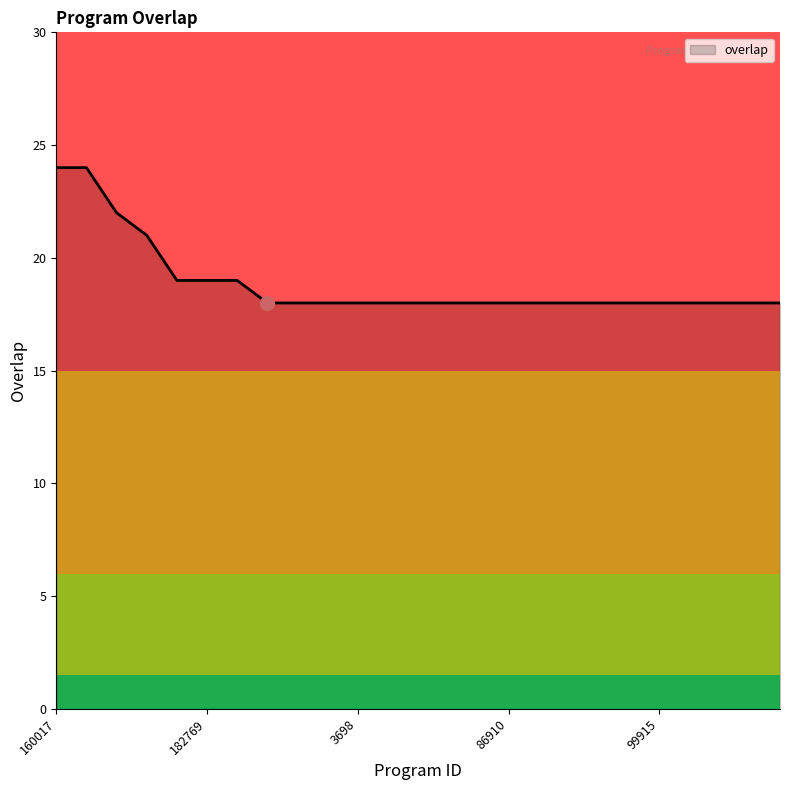

What is the average value?

19